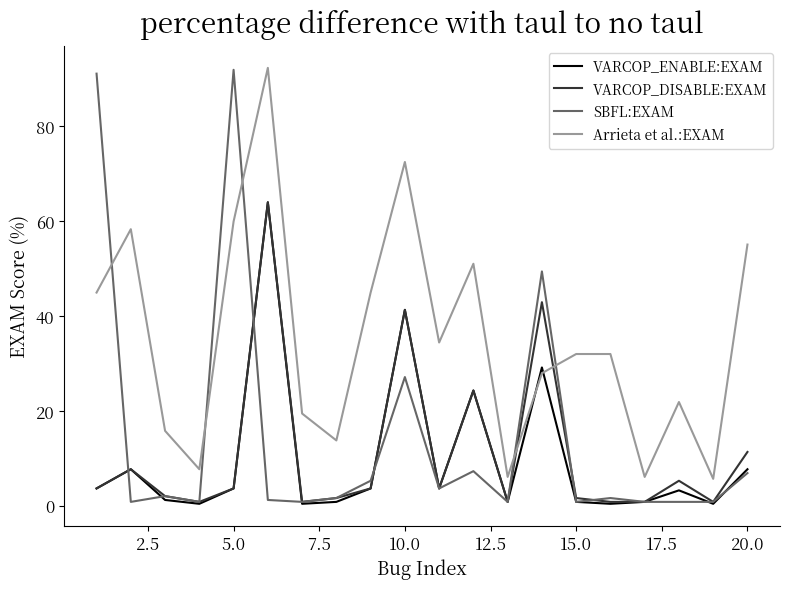

What is the difference between the second highest and minimum values in the Arrieta et al.:EXAM series?

66.8